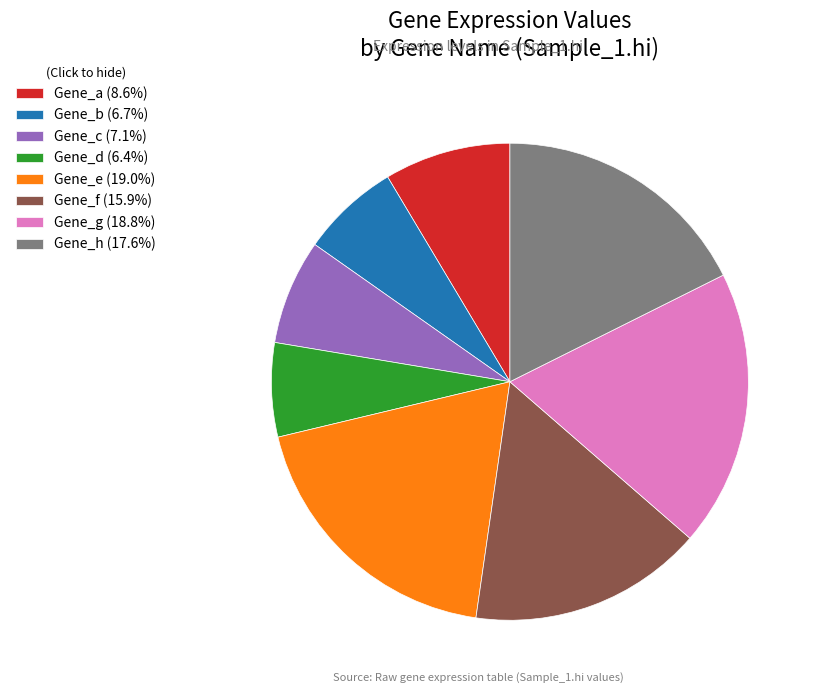

Count the number of slices in the pie.

8